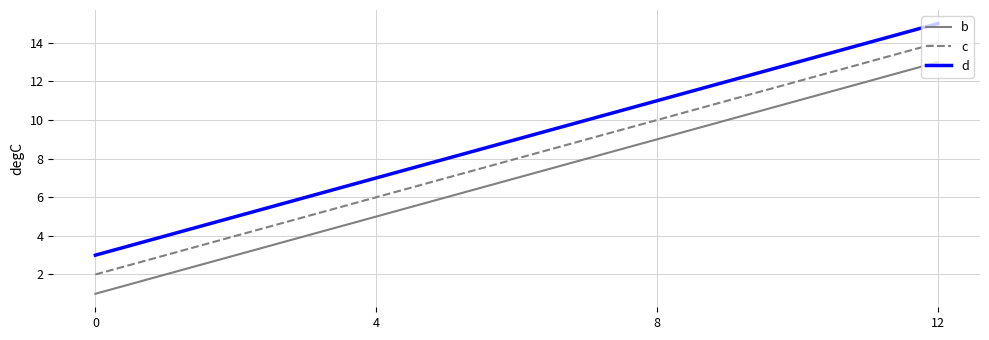

How many lines are shown in the chart?

3